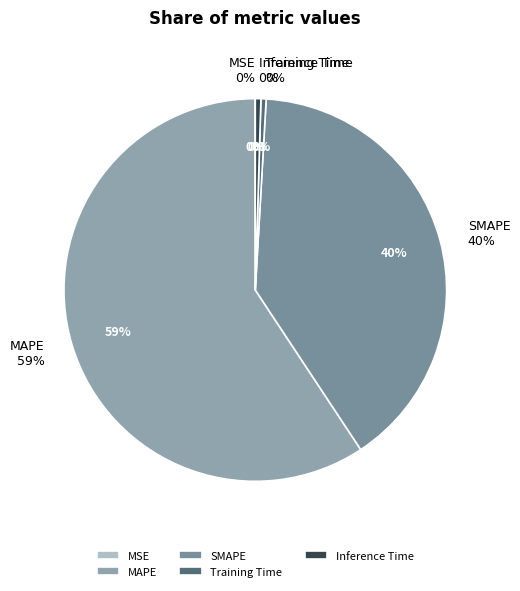

To the nearest percent, what is the combined percentage of MSE and MAPE?

59%